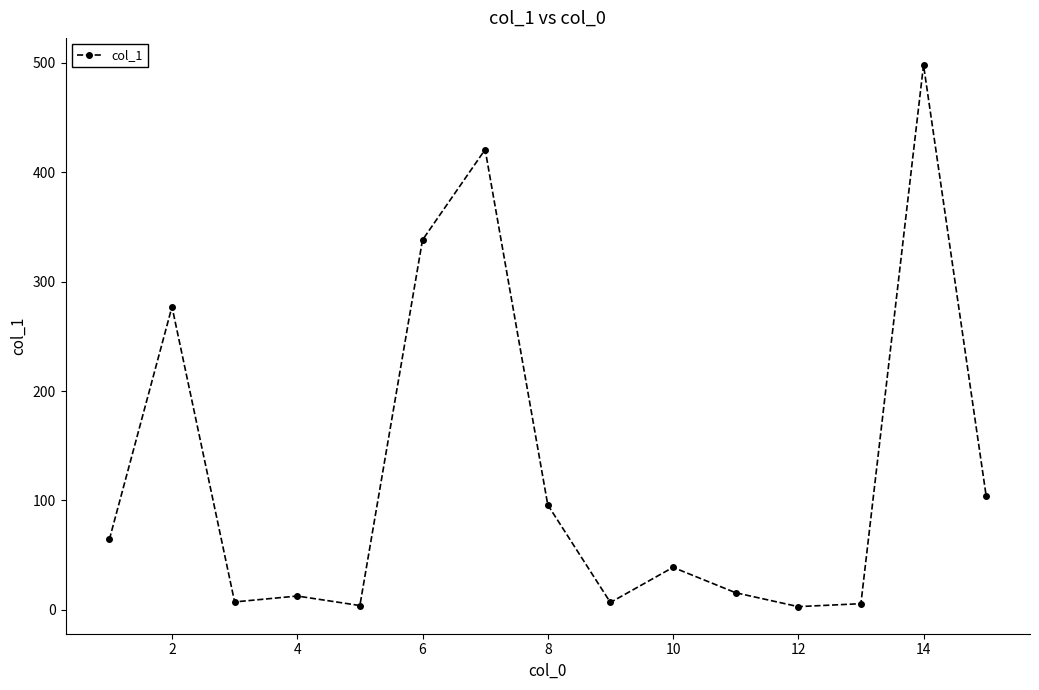

What is the average value?

126.2